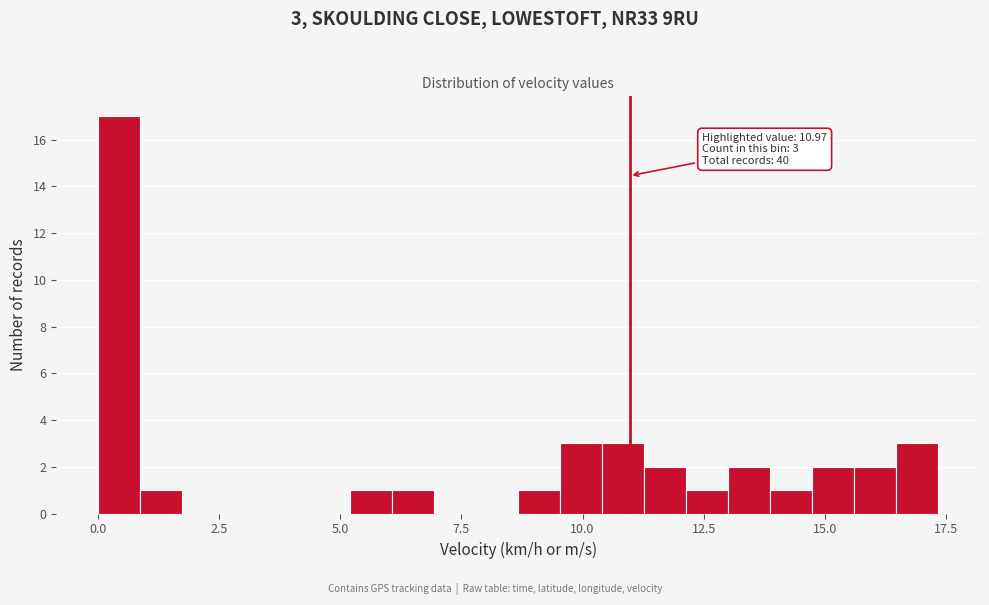

Around what value on the x-axis is the tallest bar? Give the approximate position of its centre, as read against the axis.

0.5